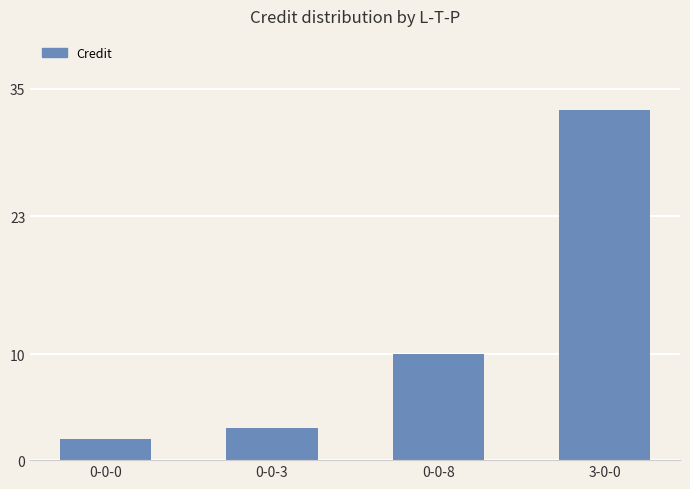

Reading left to right, transcribe all the data shown in this chart.

0-0-0=2	0-0-3=3	0-0-8=10	3-0-0=33